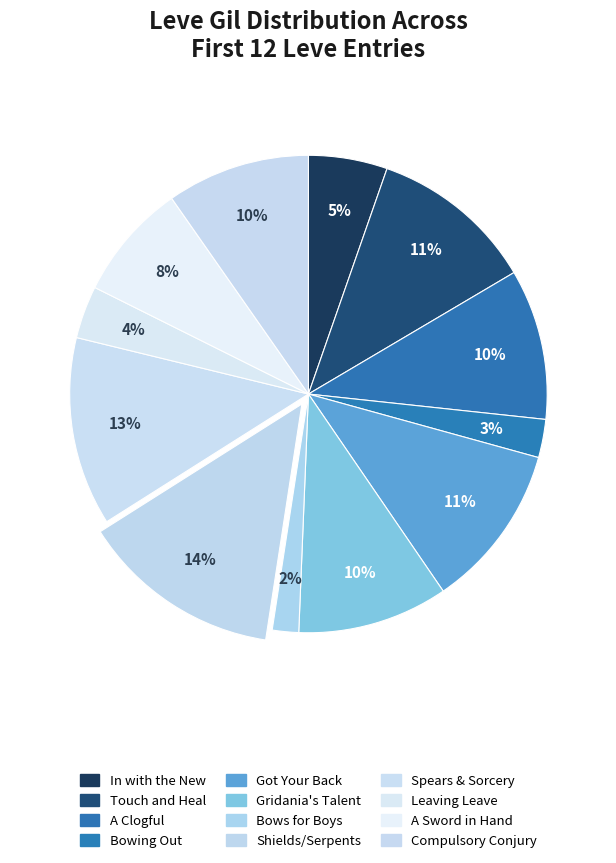

How many slices are in this pie chart?

12